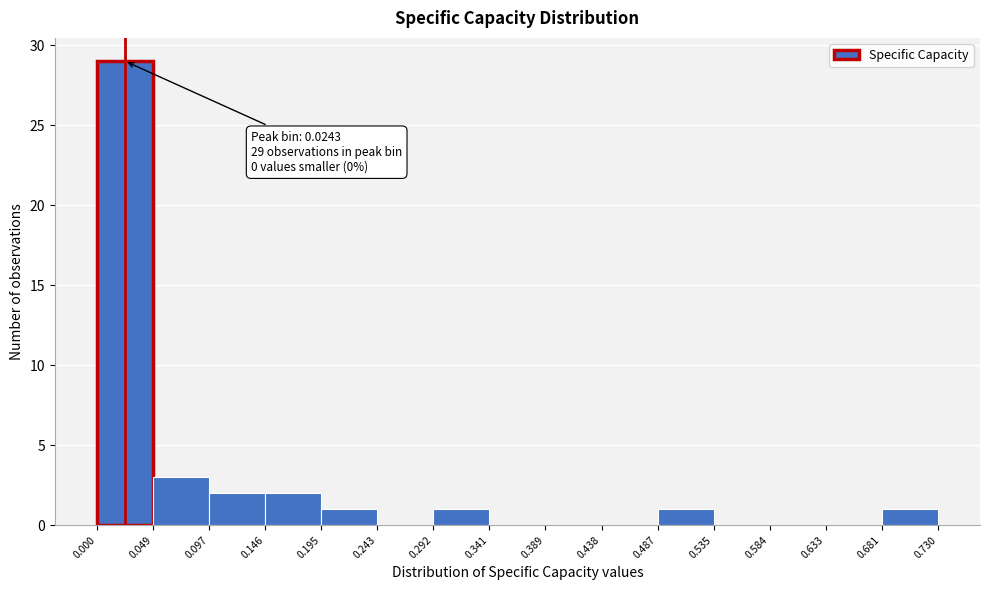

Which range on the x-axis has the tallest bar?

0.000 to 0.049